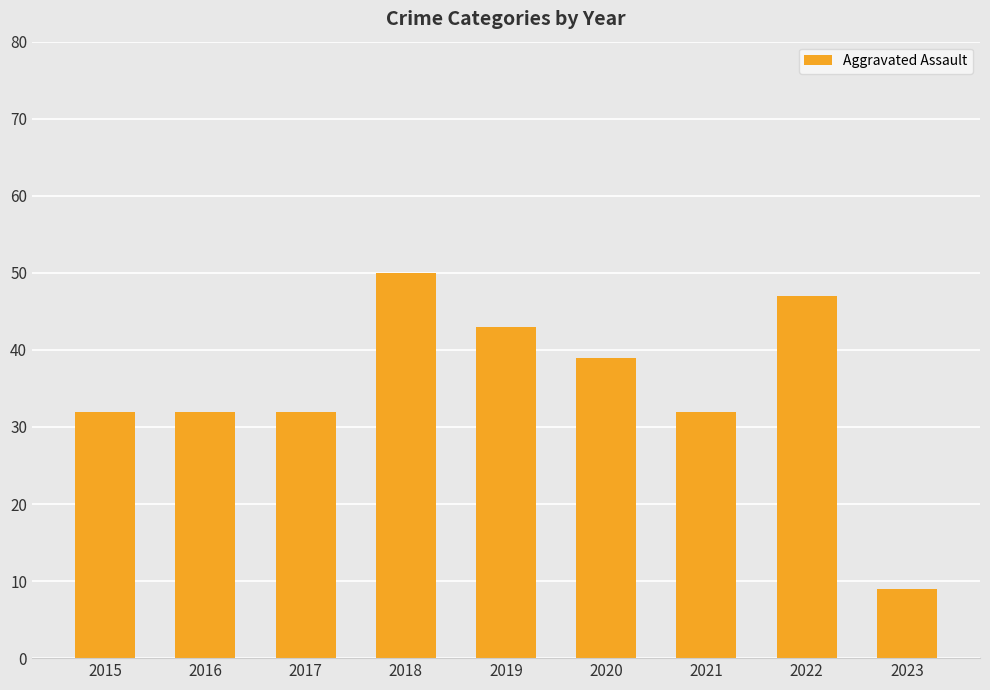

Which category has the highest value across all series?

2018